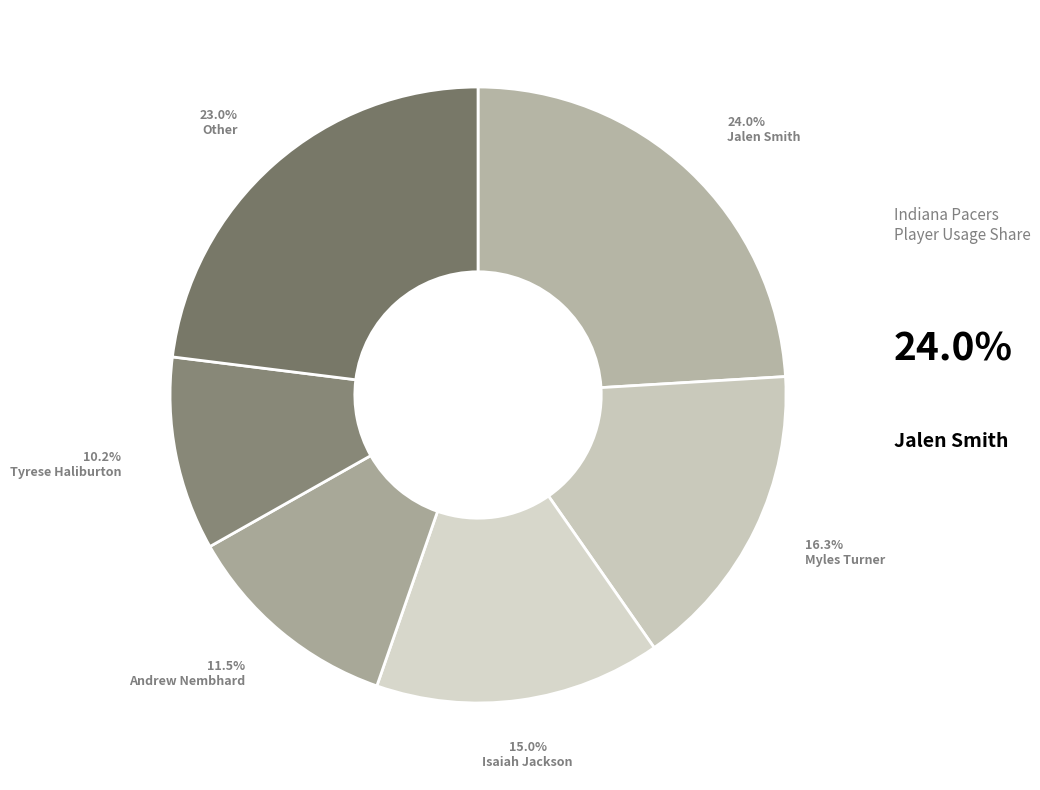

Count the number of slices in the pie.

6